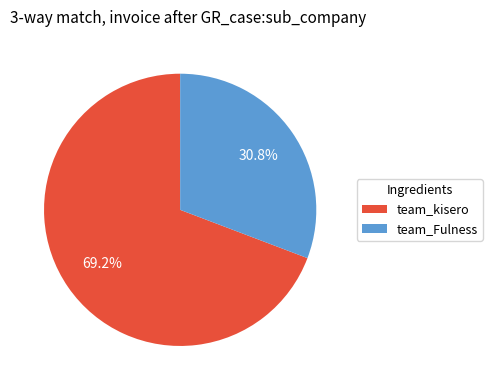

How many slices are in this pie chart?

2